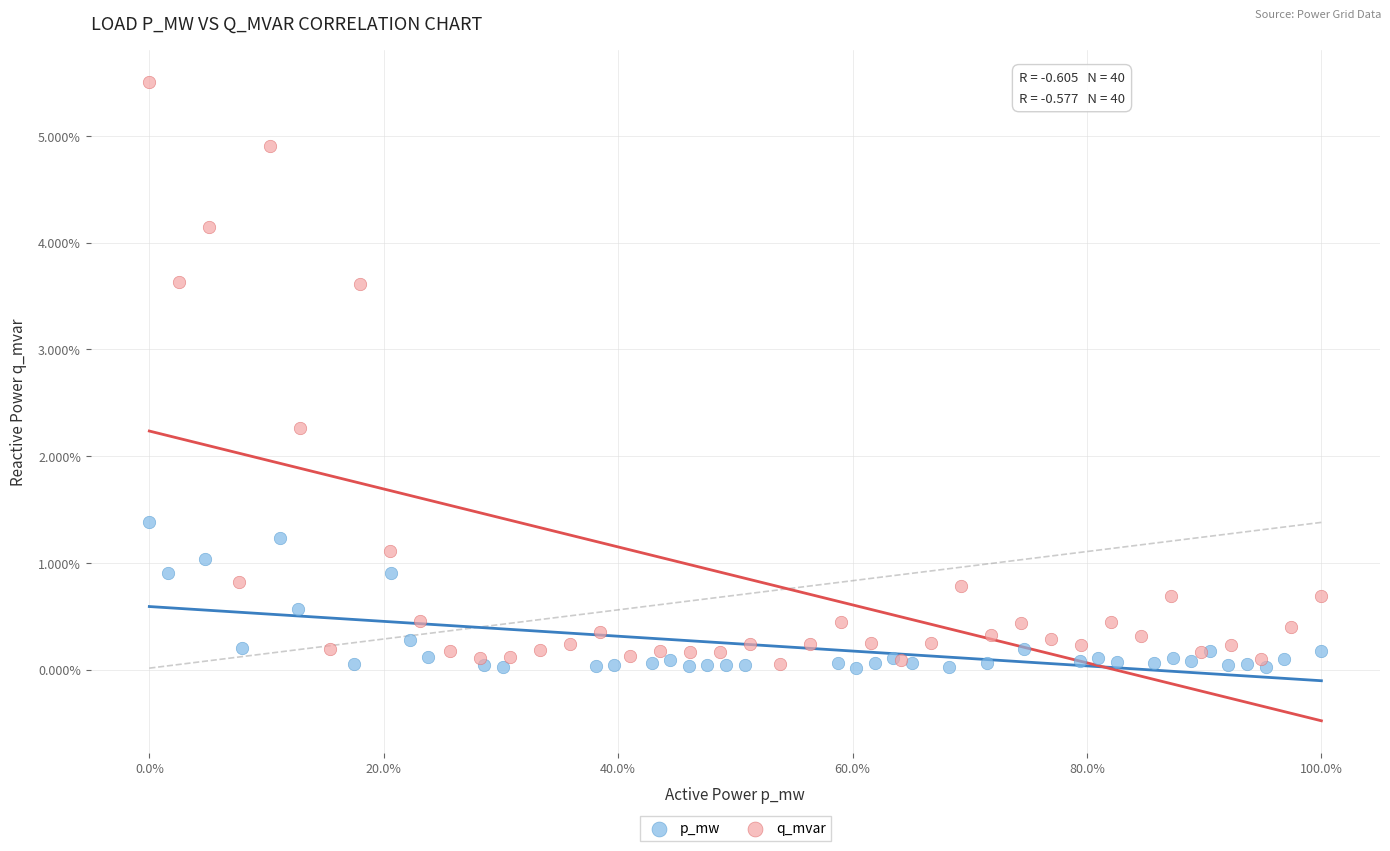

What are all the series names shown in the legend?

p_mw, q_mvar